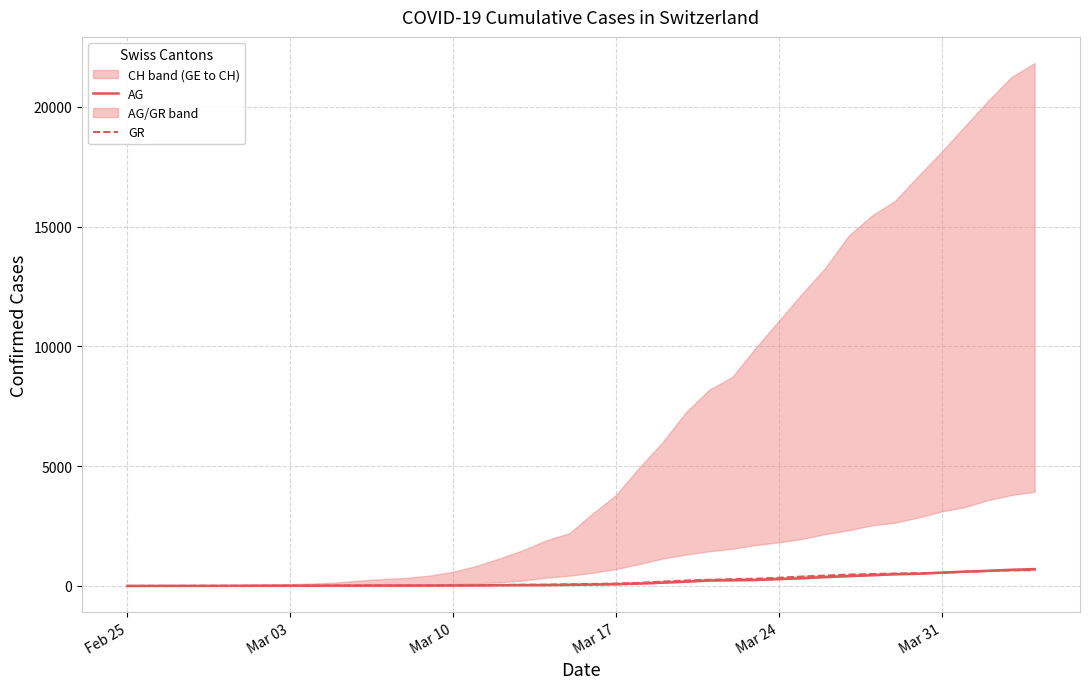

True or false: AG has a value of 65 at 19.

False